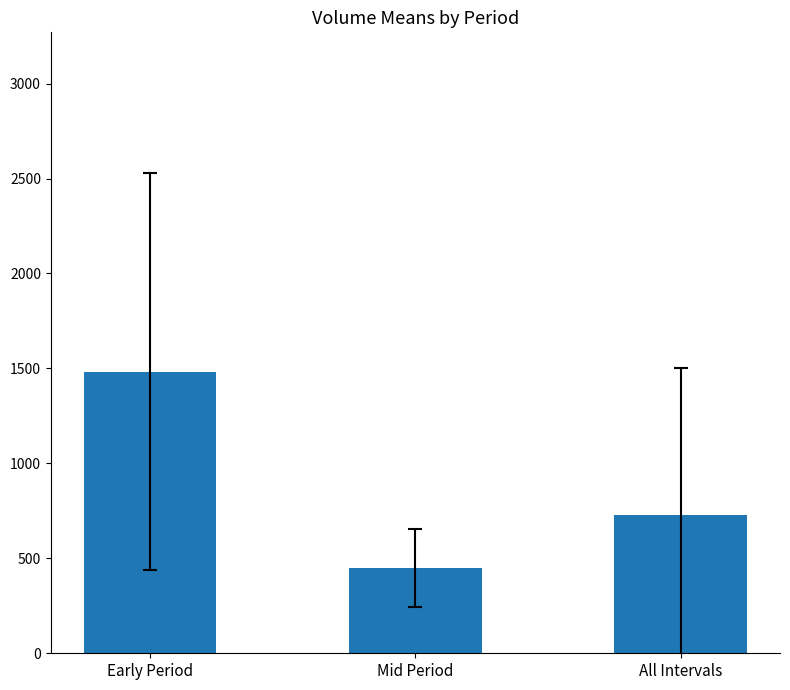

What position from the right is Early Period?

3